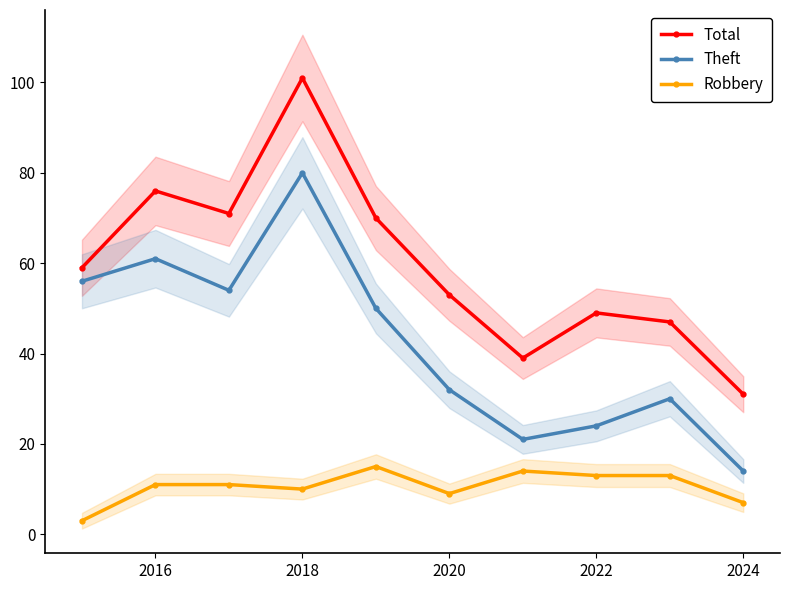

True or false: Robbery and Theft intersect in this chart.

False